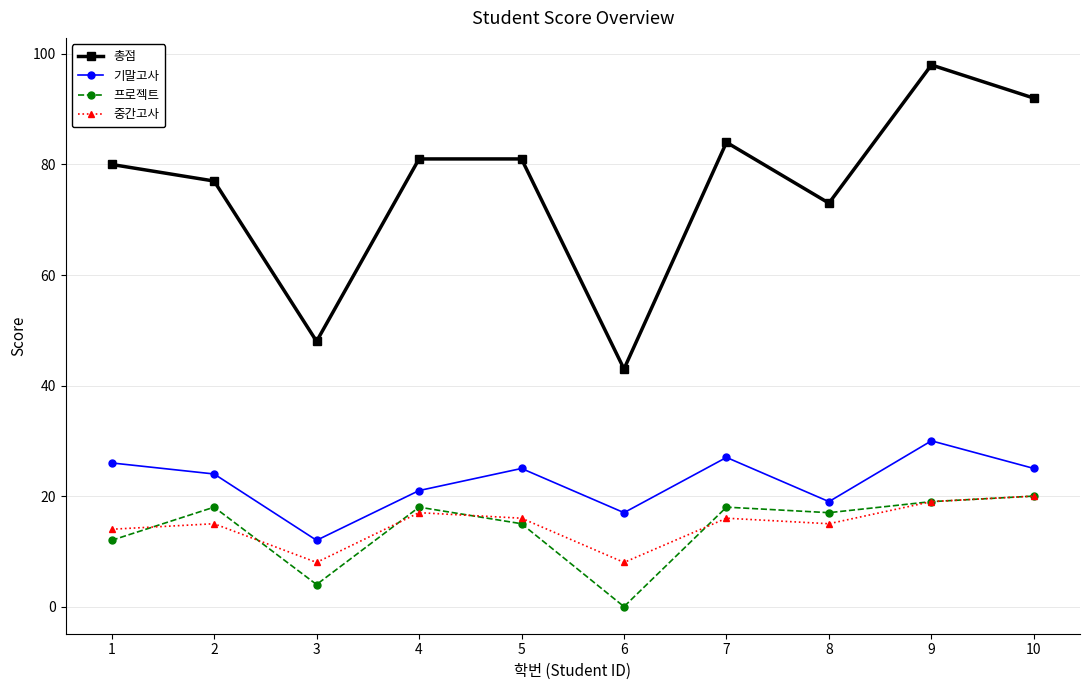

Is this an area chart (filled region under the line)?

No